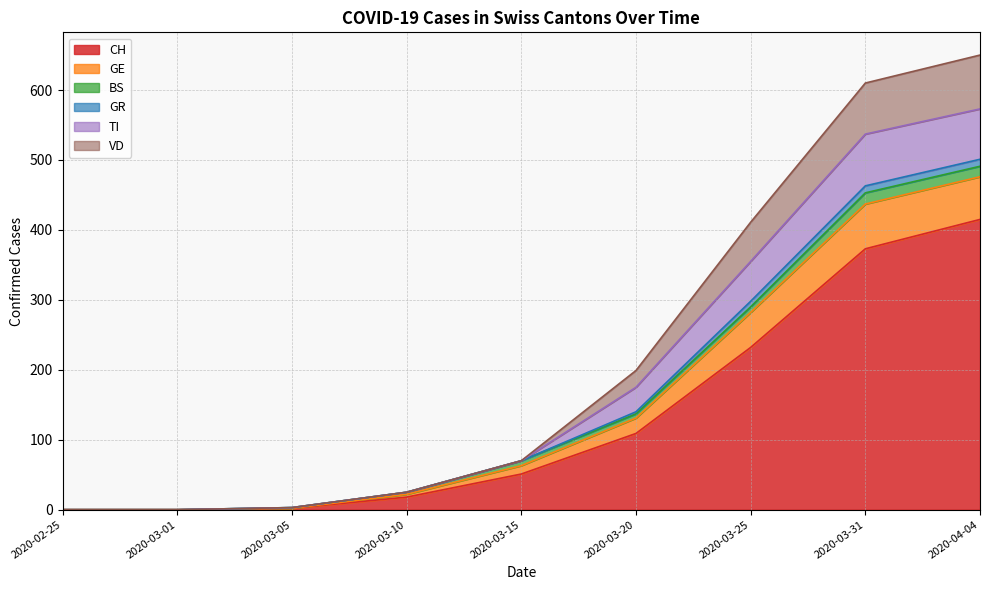

At which label does GR reach its minimum?

2020-02-25